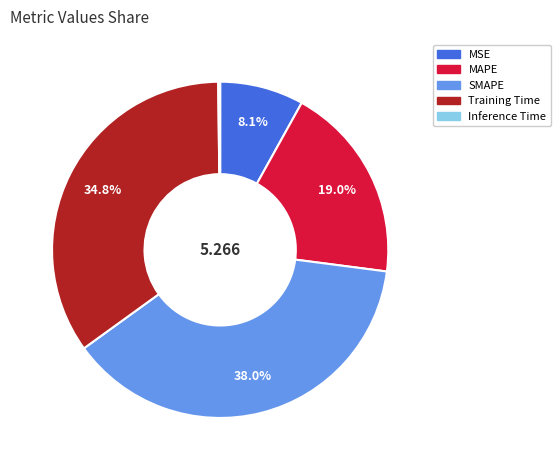

The Training Time slice represents 35% of the pie. True or false?

True